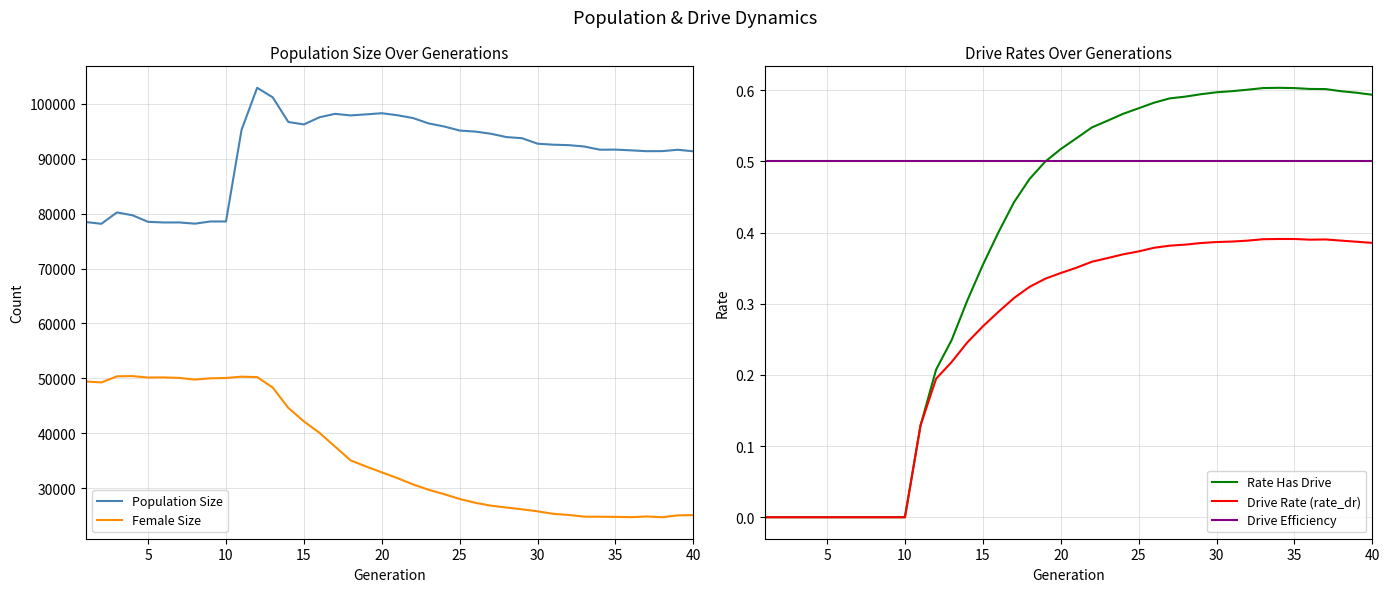

Reading right to left, what are all the values shown in this chart?

Population Size: 91343.0	91614.0	91374.0	91356.0	91511.0	91647.0	91624.0	92213.0	92456.0	92542.0	92720.0	93725.0	93928.0	94536.0	94928.0	95116.0	95859.0	96419.0	97394.0	97905.0	98270.0	98062.0	97871.0	98155.0	97532.0	96233.0	96670.0	101162.0	102896.0	95258.0	78565.0	78565.0	78167.0	78389.0	78383.0	78499.0	79692.0	80212.0	78142.0	78465.0
Female Size: 25114.0	25068.0	24728.0	24867.0	24744.0	24799.0	24822.0	24832.0	25147.0	25354.0	25804.0	26172.0	26499.0	26840.0	27364.0	28056.0	28931.0	29736.0	30709.0	31855.0	32898.0	33960.0	35079.0	37587.0	40096.0	42176.0	44629.0	48338.0	50240.0	50316.0	50080.0	50017.0	49790.0	50089.0	50184.0	50157.0	50418.0	50381.0	49269.0	49433.0
Rate Has Drive: 0.6	0.6	0.6	0.6	0.6	0.6	0.6	0.6	0.6	0.6	0.6	0.6	0.6	0.6	0.6	0.6	0.6	0.6	0.5	0.5	0.5	0.5	0.5	0.4	0.4	0.4	0.3	0.2	0.2	0.1	0.0	0.0	0.0	0.0	0.0	0.0	0.0	0.0	0.0	0.0
Drive Rate (rate_dr): 0.4	0.4	0.4	0.4	0.4	0.4	0.4	0.4	0.4	0.4	0.4	0.4	0.4	0.4	0.4	0.4	0.4	0.4	0.4	0.4	0.3	0.3	0.3	0.3	0.3	0.3	0.2	0.2	0.2	0.1	0.0	0.0	0.0	0.0	0.0	0.0	0.0	0.0	0.0	0.0
Drive Efficiency: 0.5	0.5	0.5	0.5	0.5	0.5	0.5	0.5	0.5	0.5	0.5	0.5	0.5	0.5	0.5	0.5	0.5	0.5	0.5	0.5	0.5	0.5	0.5	0.5	0.5	0.5	0.5	0.5	0.5	0.5	0.5	0.5	0.5	0.5	0.5	0.5	0.5	0.5	0.5	0.5